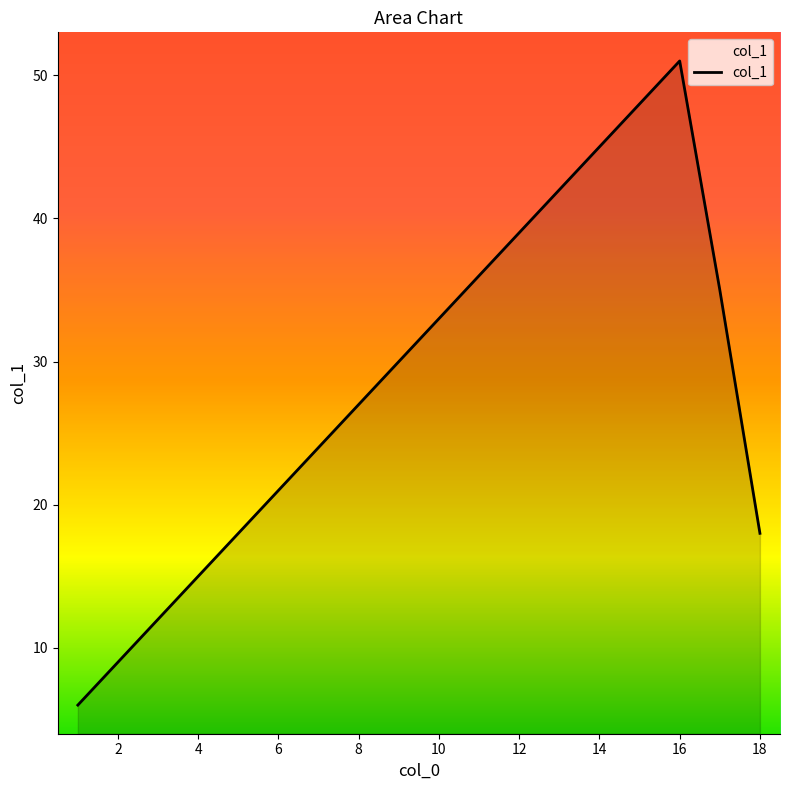

What is the difference between the maximum and minimum values?

45